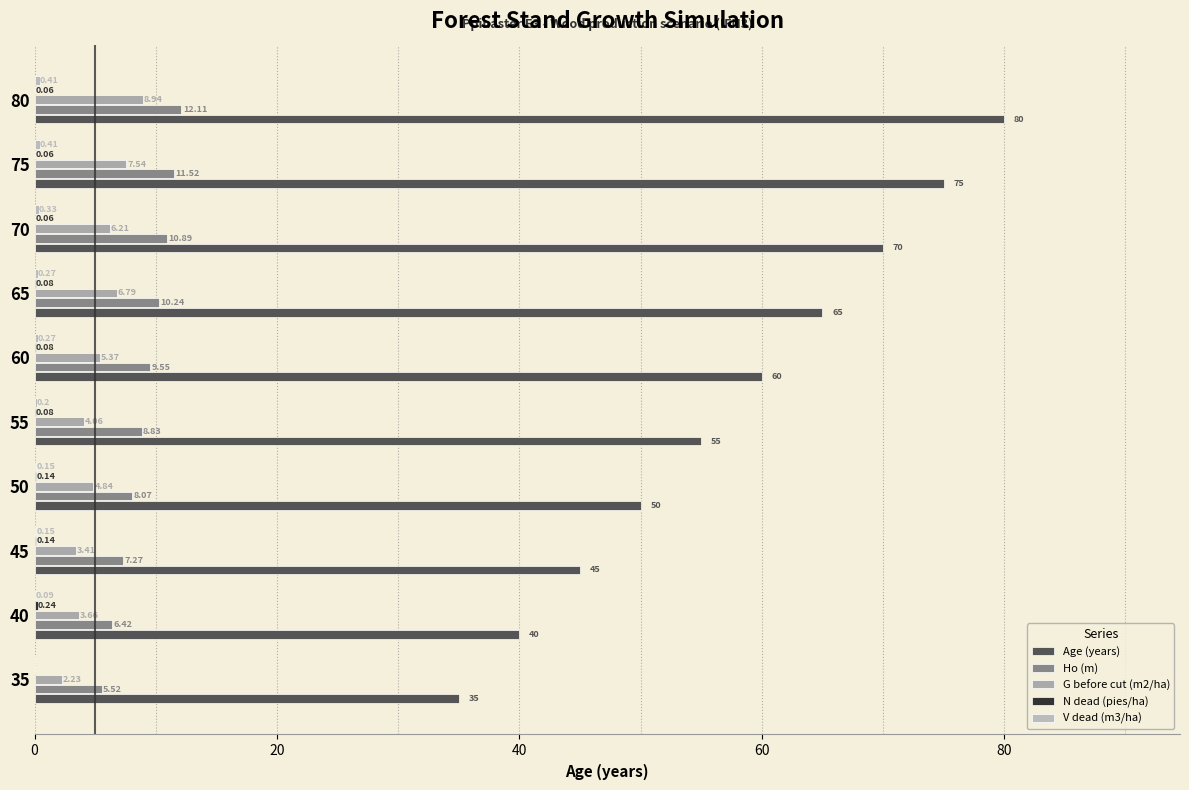

Which series has the largest total across all categories?

Age (years)